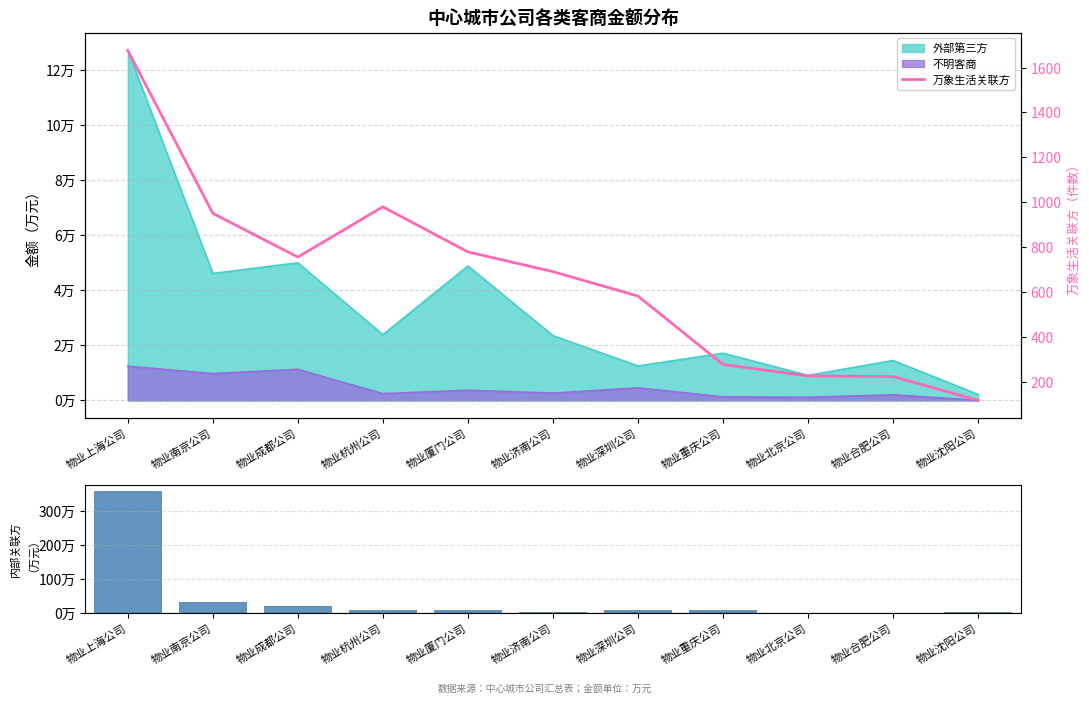

What is the greatest value displayed?

1677.0